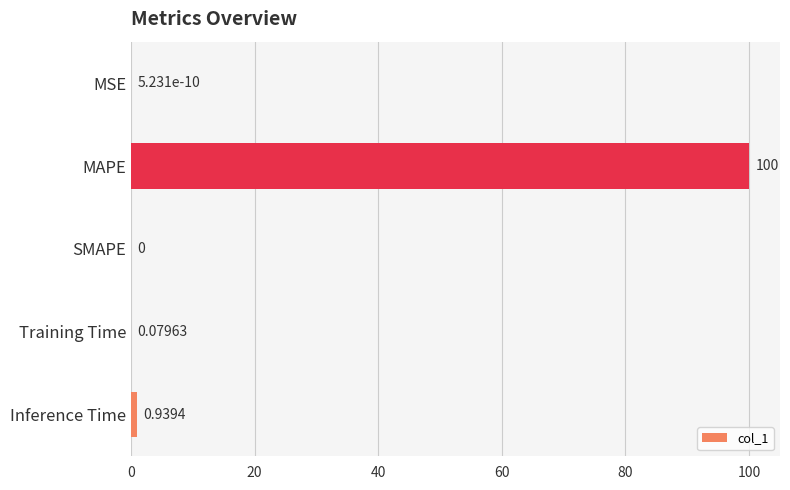

At which category does the chart reach its peak across all series?

MAPE